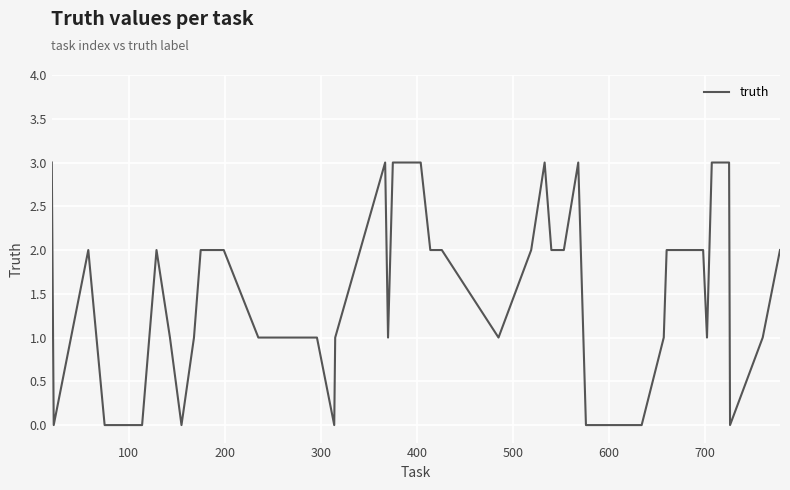

What is the difference between the maximum and minimum values?

3